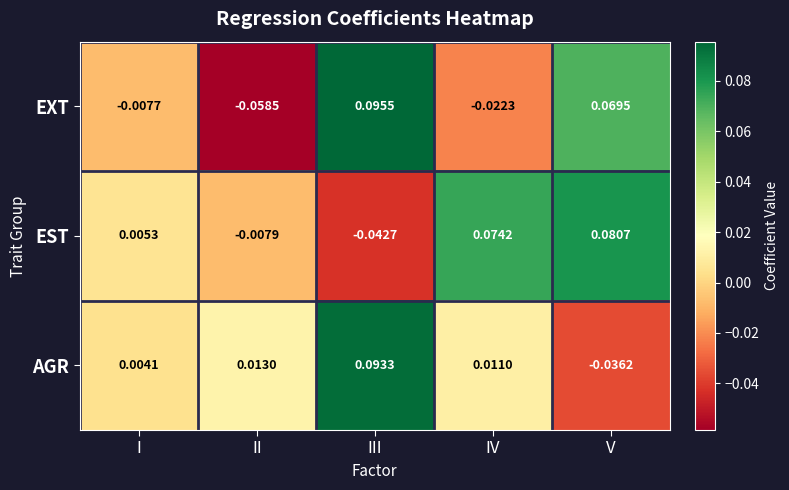

Is the value of EST at III greater than the value of AGR at V?

No